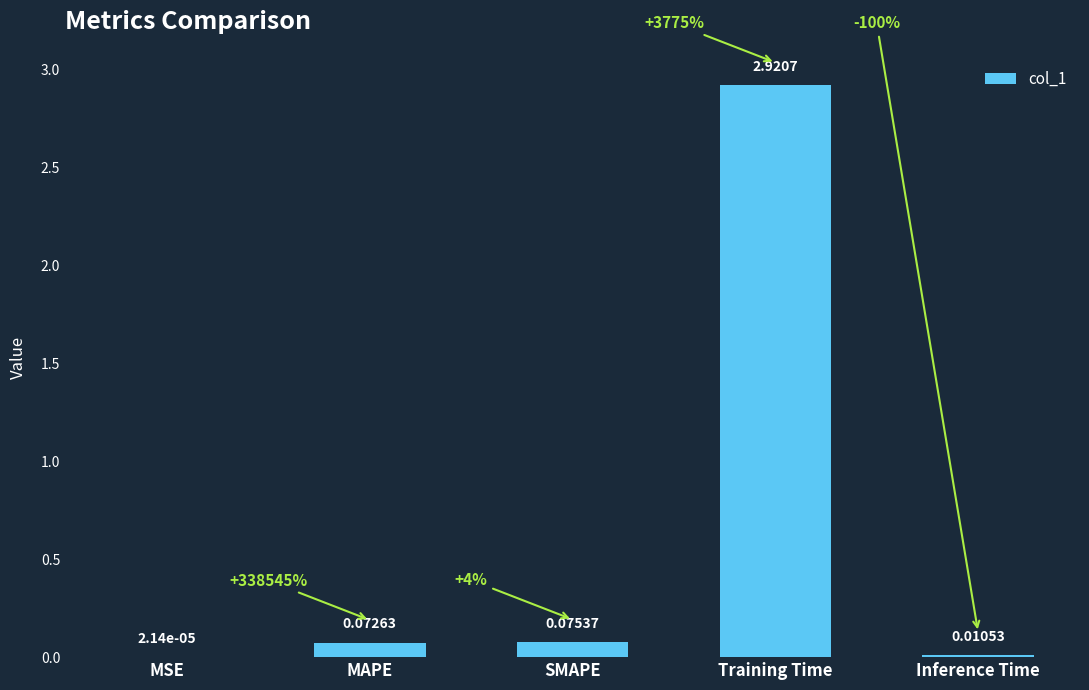

Between Training Time and MSE, which is larger?

Training Time